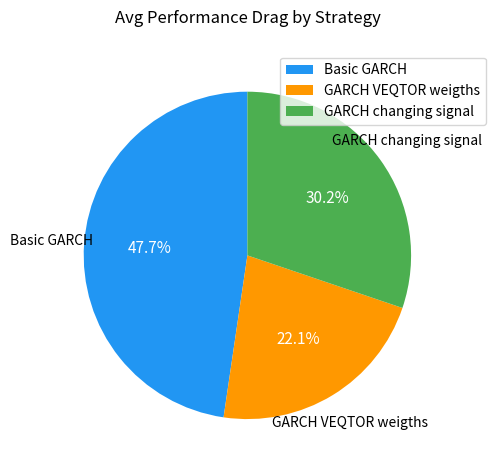

Rank the categories by value from highest to lowest.

Basic GARCH, GARCH changing signal, GARCH VEQTOR weigths